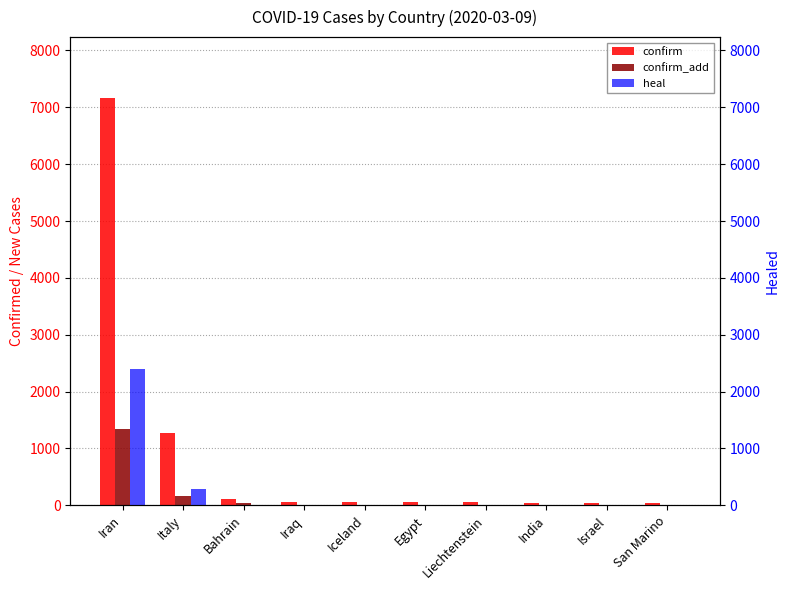

The confirm_add series shows 1338 at Iran. True or false?

True